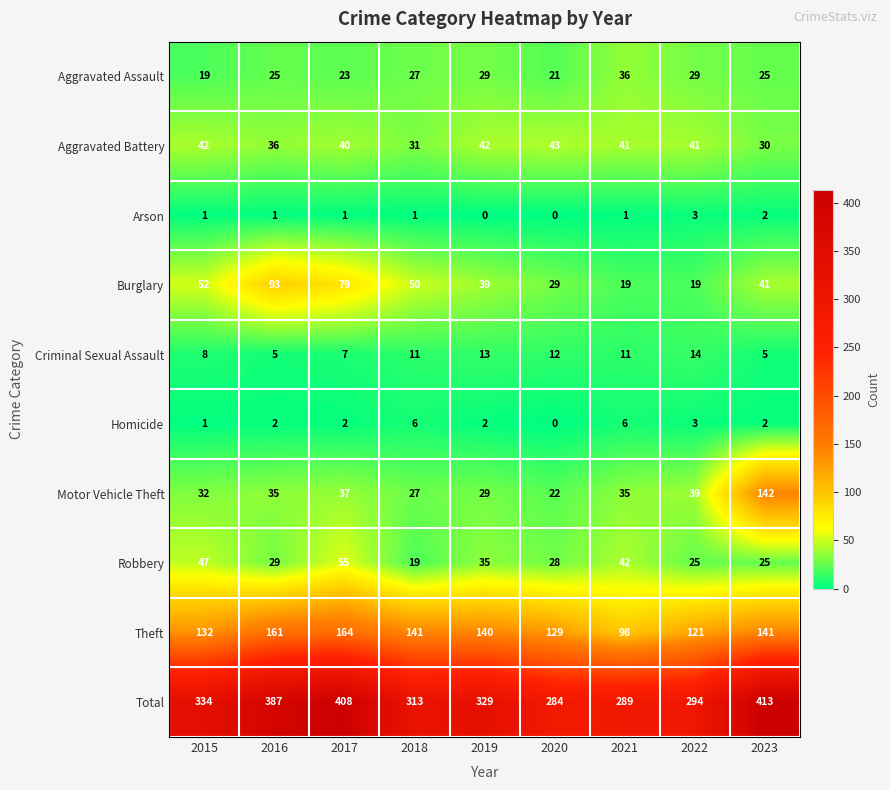

What is the total value across all series at 2017?

816